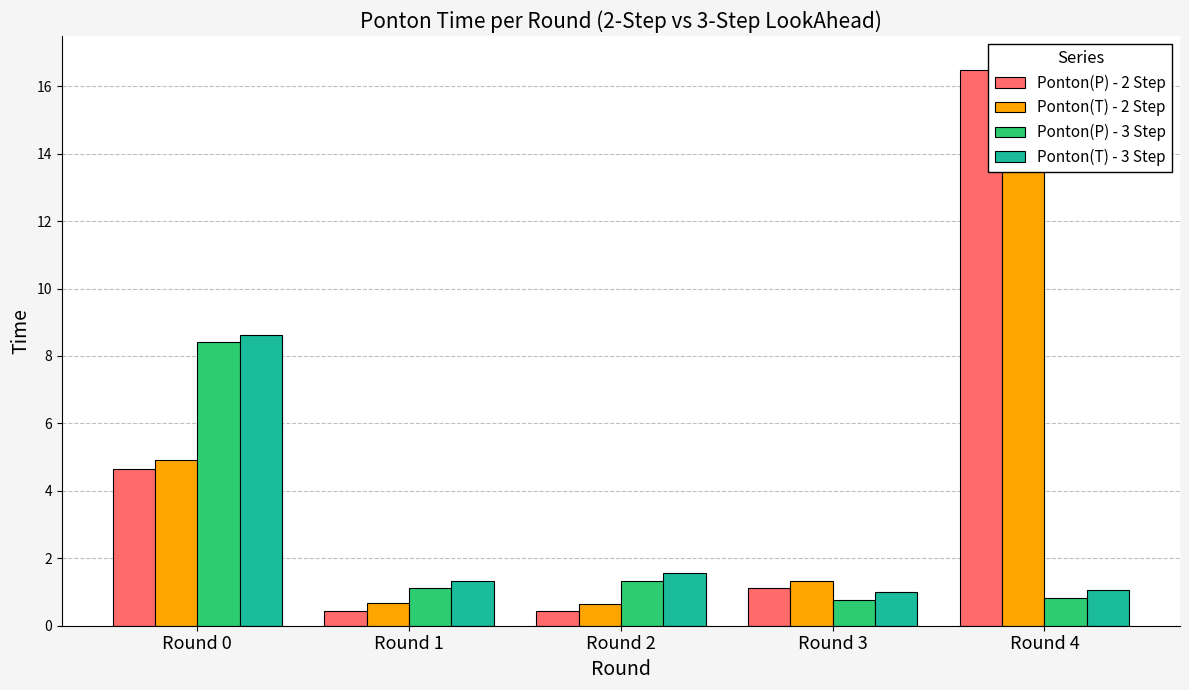

What is the value of the Ponton(P) - 3 Step bar at the 3rd from the left?

1.3